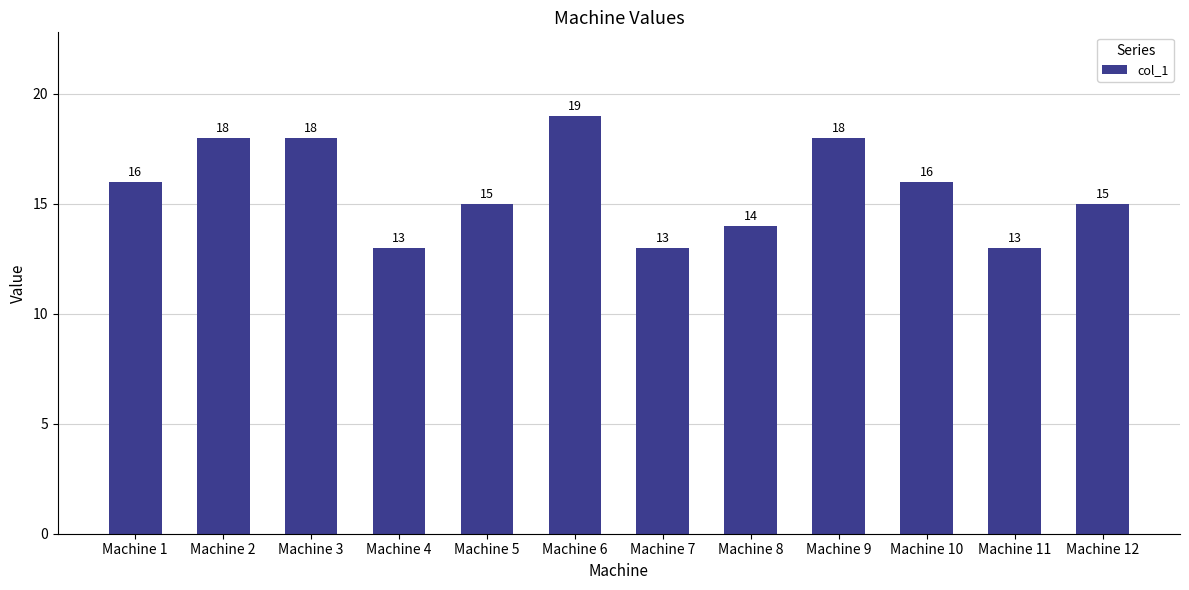

True or false: the data shows 15 at Machine 5.

True